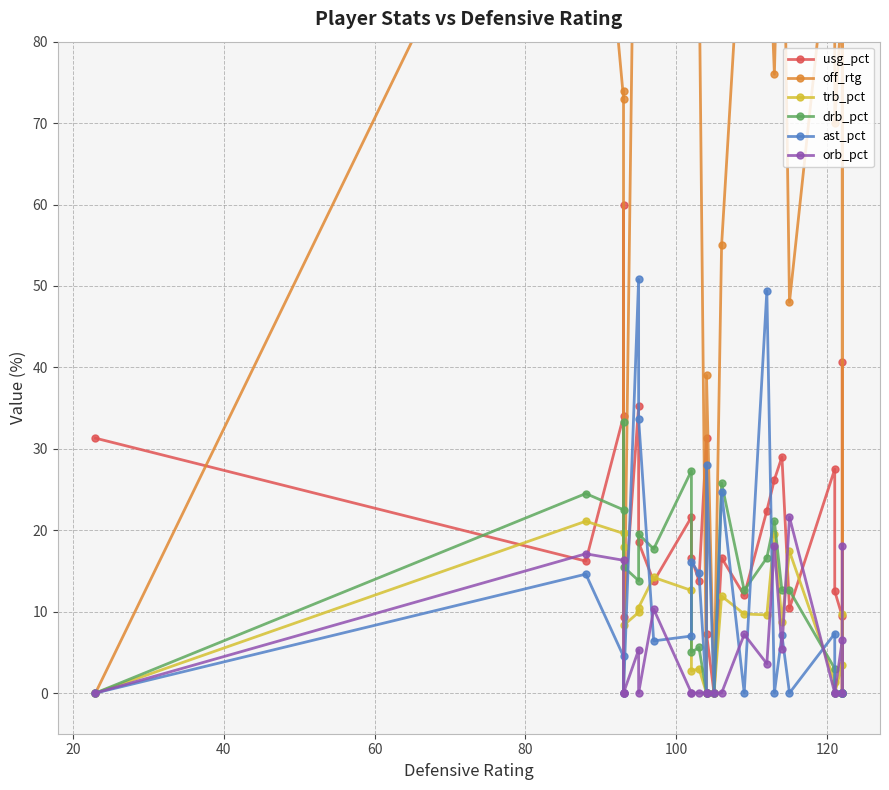

Rank the series at 120 from highest to lowest value.

off_rtg, ast_pct, drb_pct, usg_pct, trb_pct, orb_pct